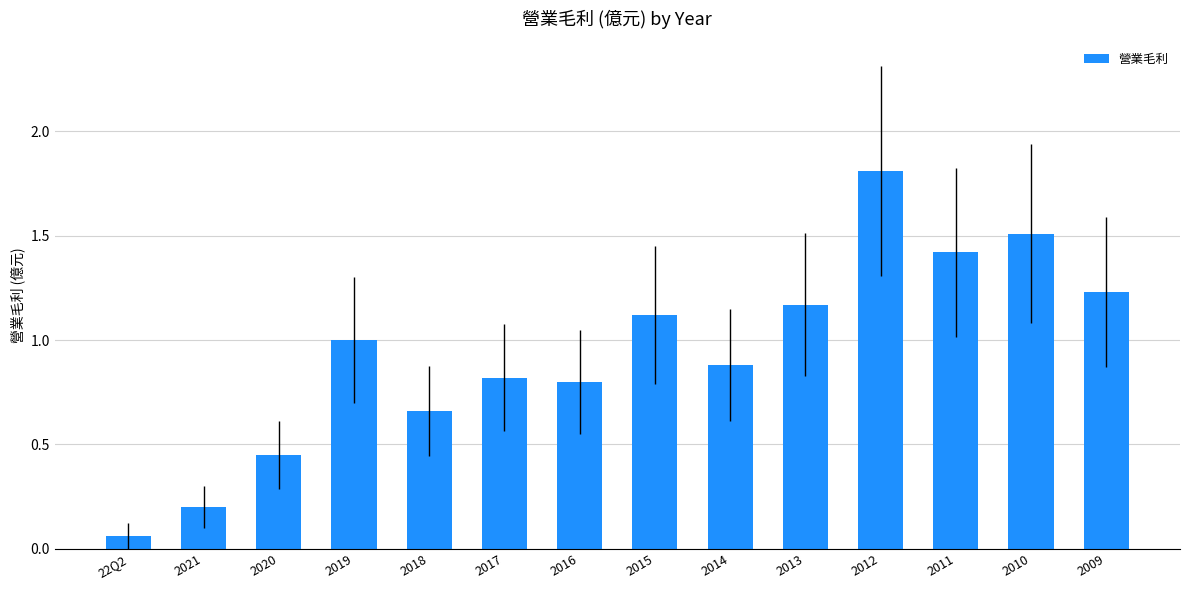

What is the label of the 2nd bar from the left?

2021